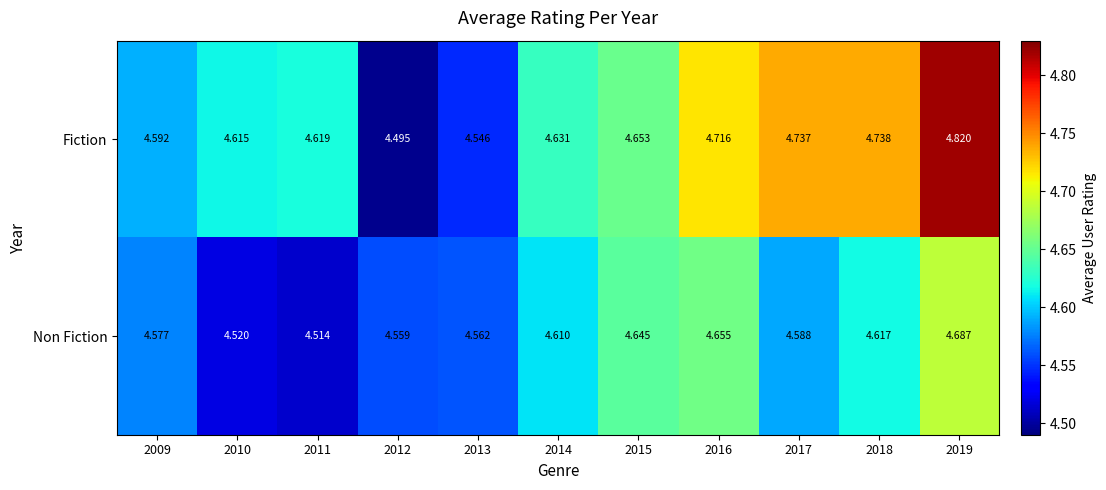

Which series has the largest total across all categories?

Fiction